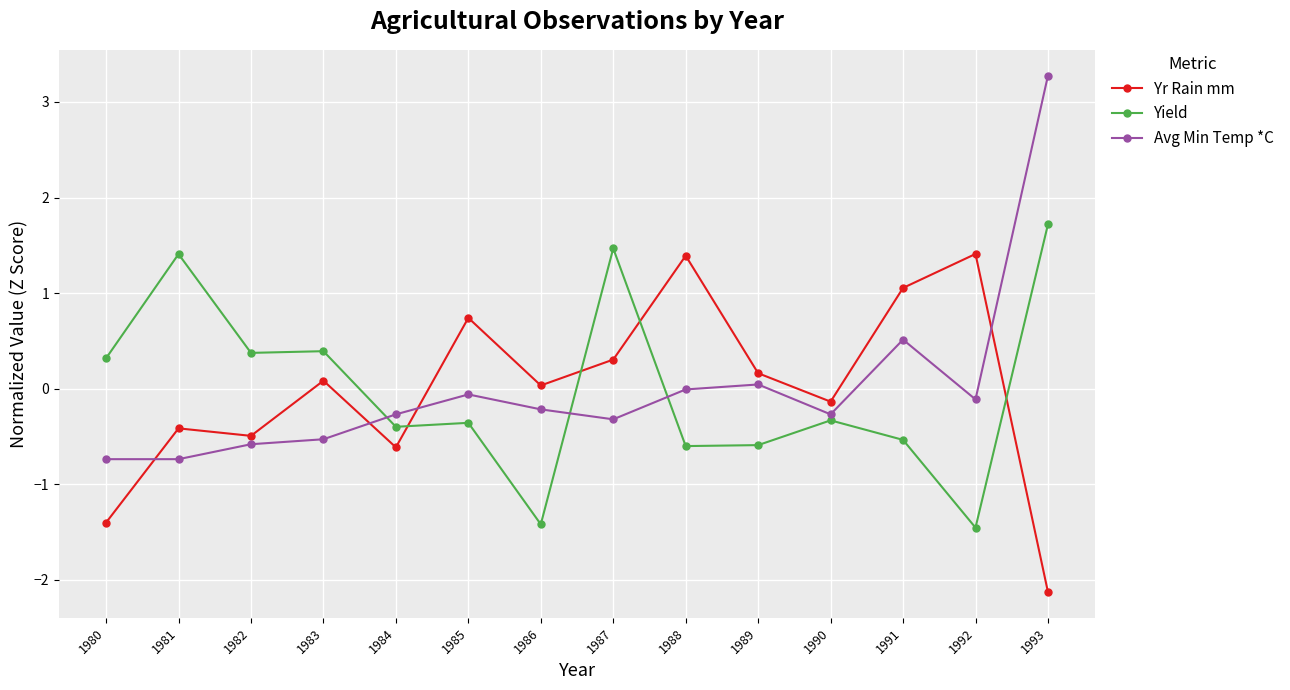

At which category is the sum across all series the highest?

1993